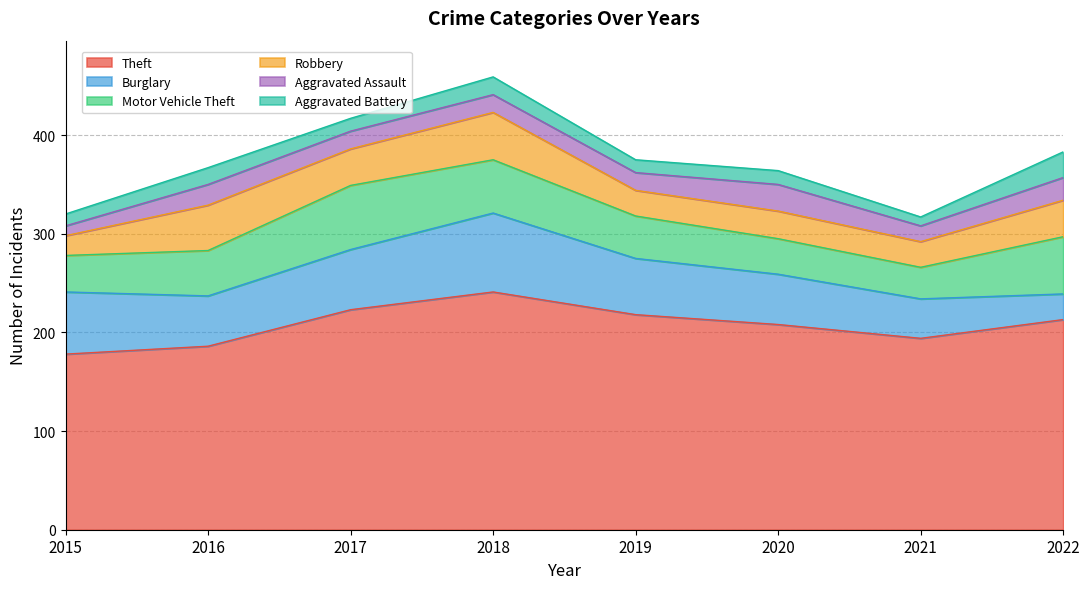

What is the value of the Theft point at the 8th from the left?

213